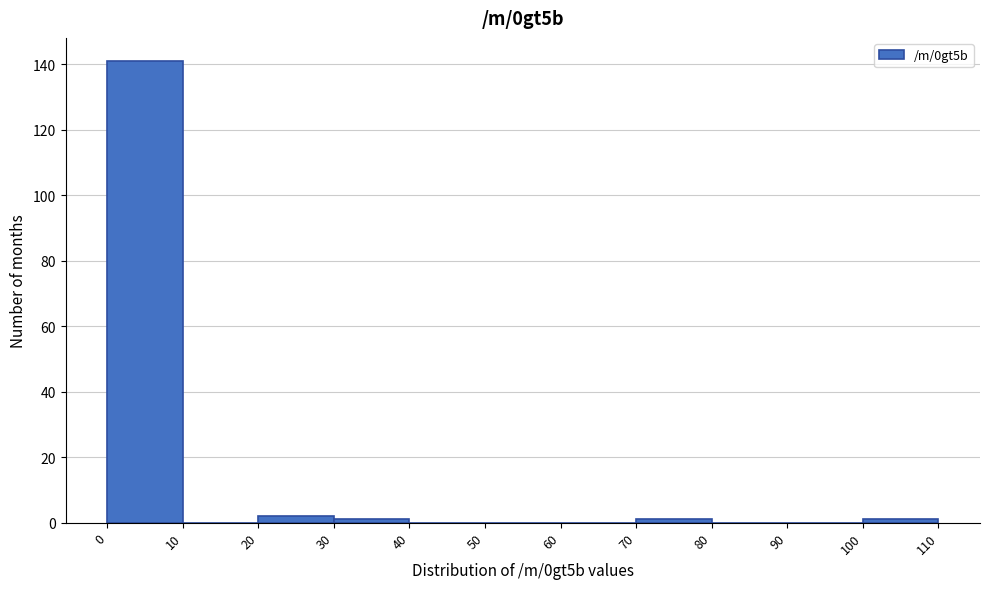

How tall is the bar that spans 20 to 30 on the x-axis? The values are not printed on the chart, so give them approximately, as read against the axis.

2